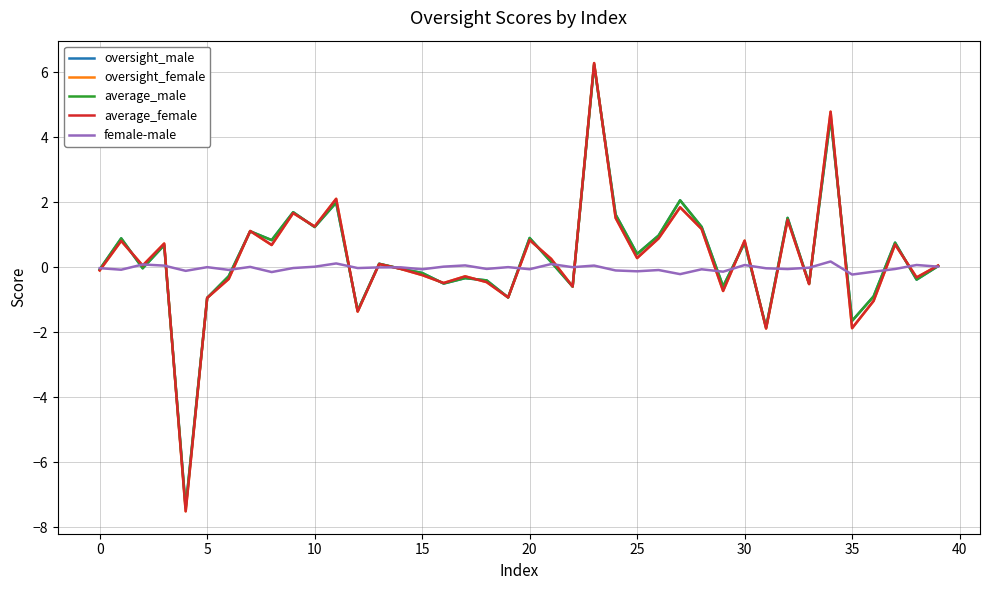

What are all the series names shown in the legend?

oversight_male, oversight_female, average_male, average_female, female-male